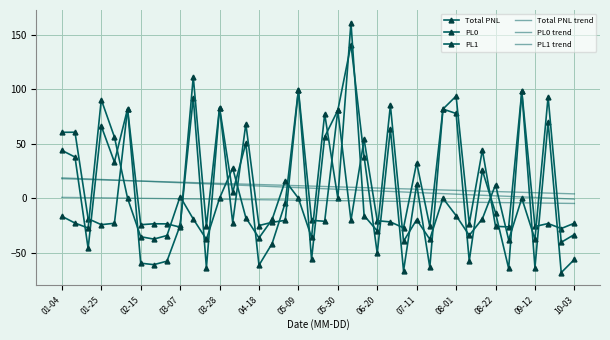

How many intersections are there between Total PNL trend and Total PNL?

25